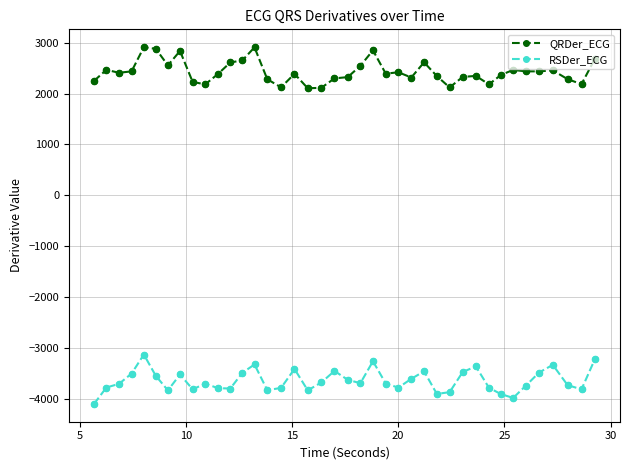

What are all the series names shown in the legend?

QRDer_ECG, RSDer_ECG